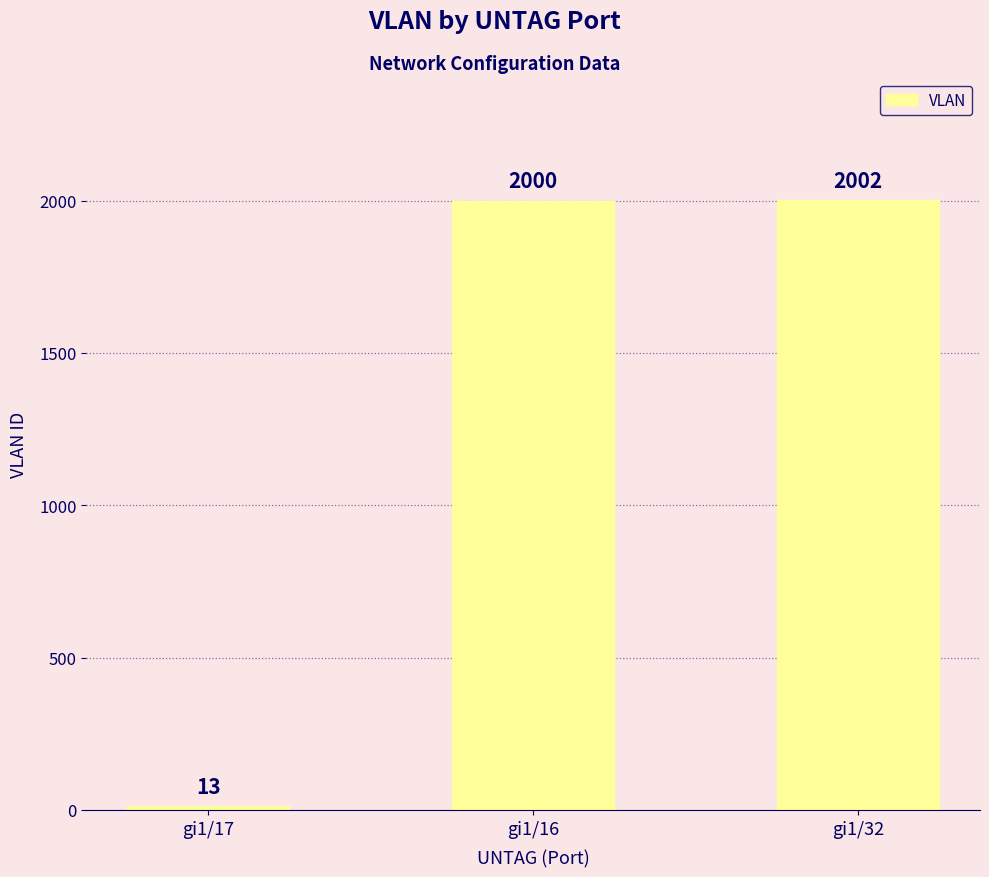

How many series are shown in this chart?

1